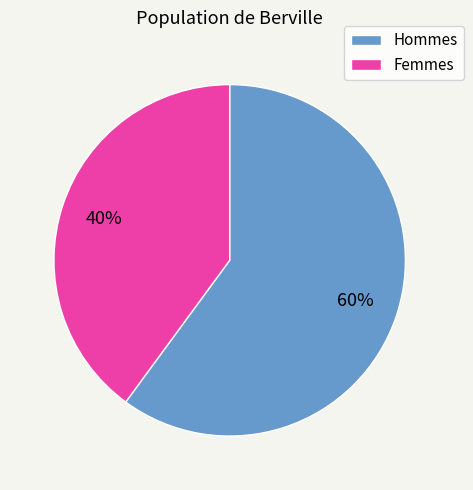

Is Hommes the majority of the pie?

Yes